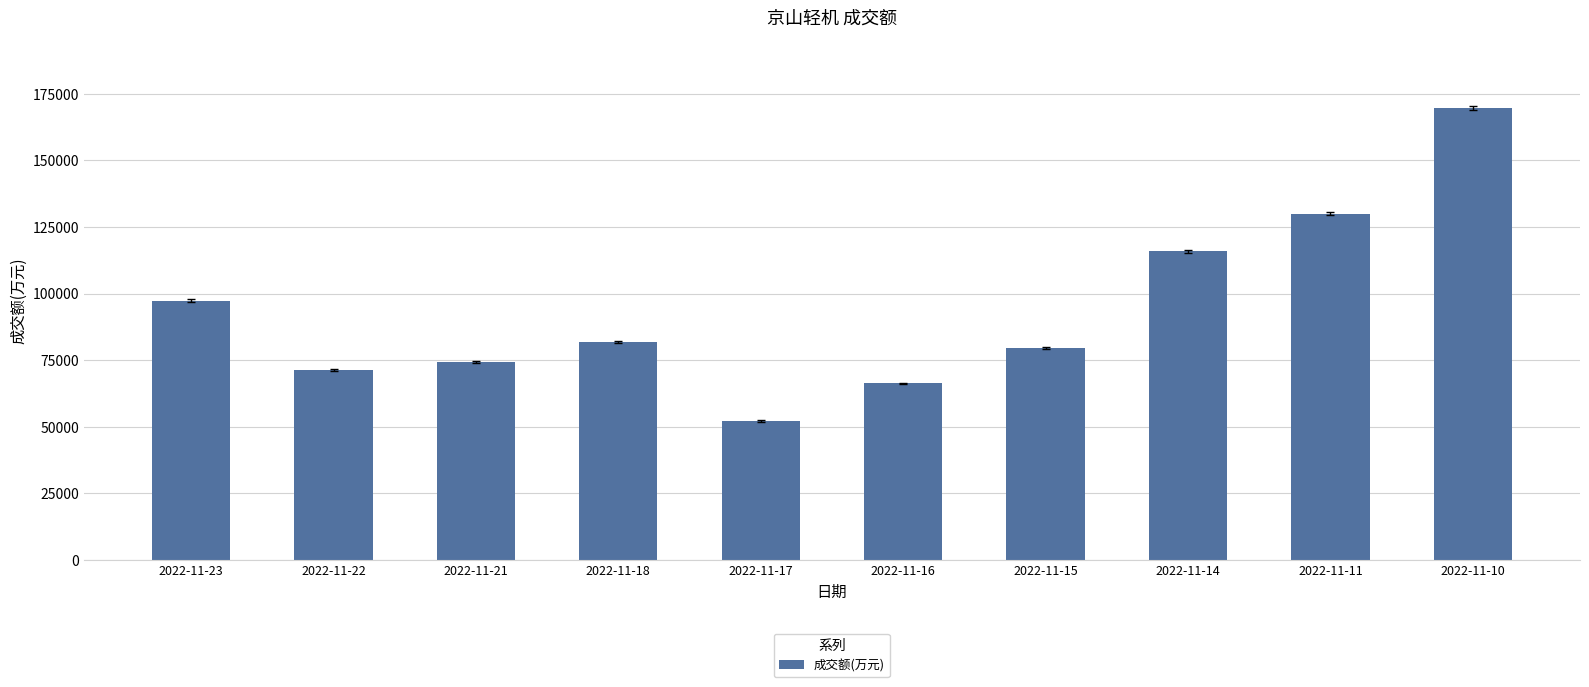

Count the number of categories in the chart.

10